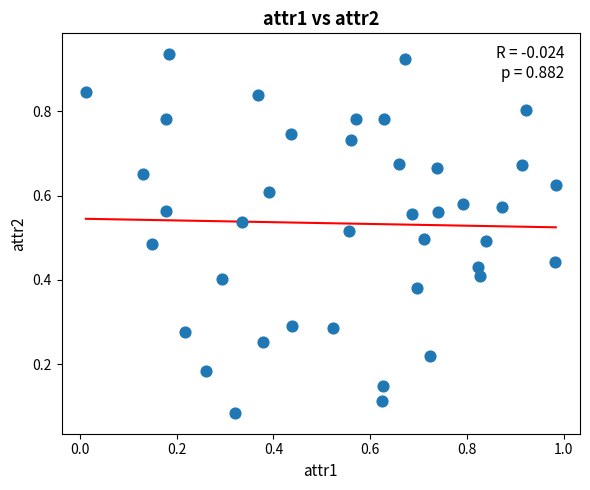

What is the range of X values (max minus min)?

1.0